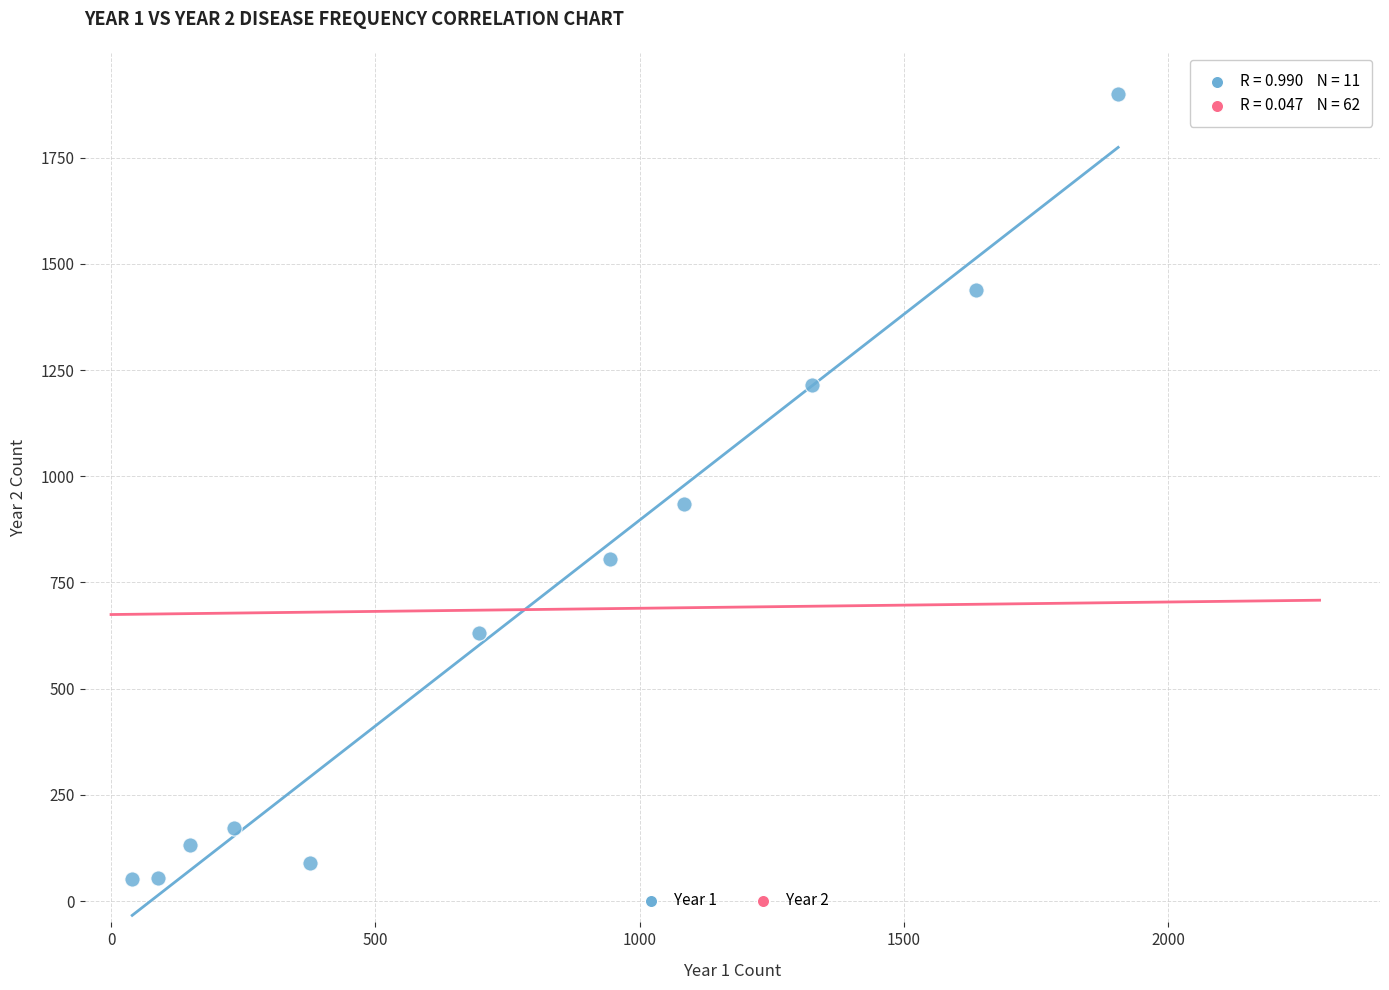

What Y value in the scatter plot is closest to 975?

934